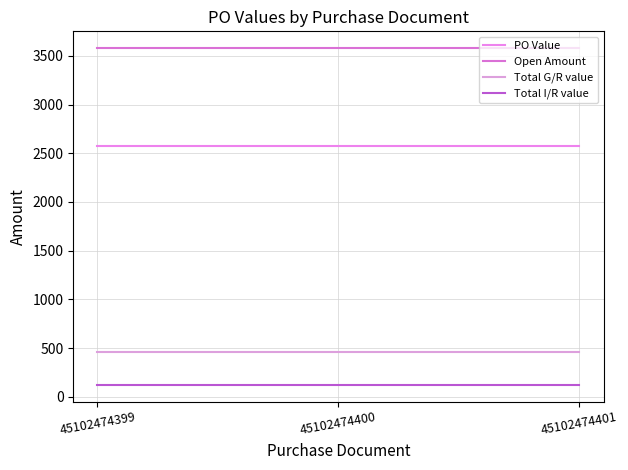

Does the chart have visible grid lines?

Yes